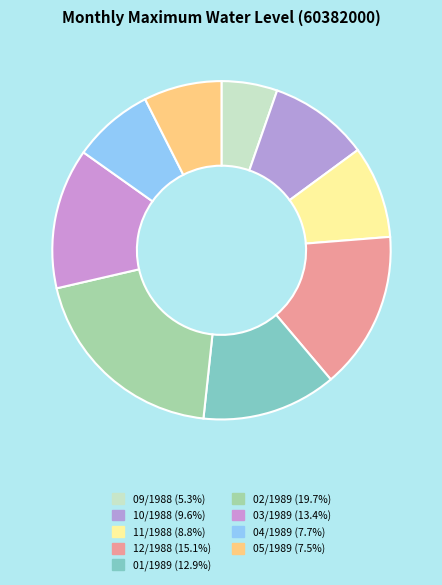

To the nearest percent, what percentage of the pie is 03/1989?

13%